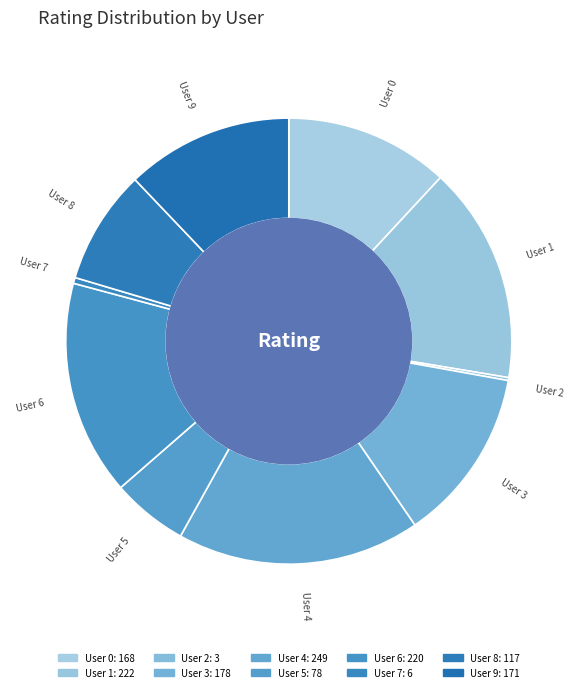

Does User 3 account for over 50% of the chart?

No